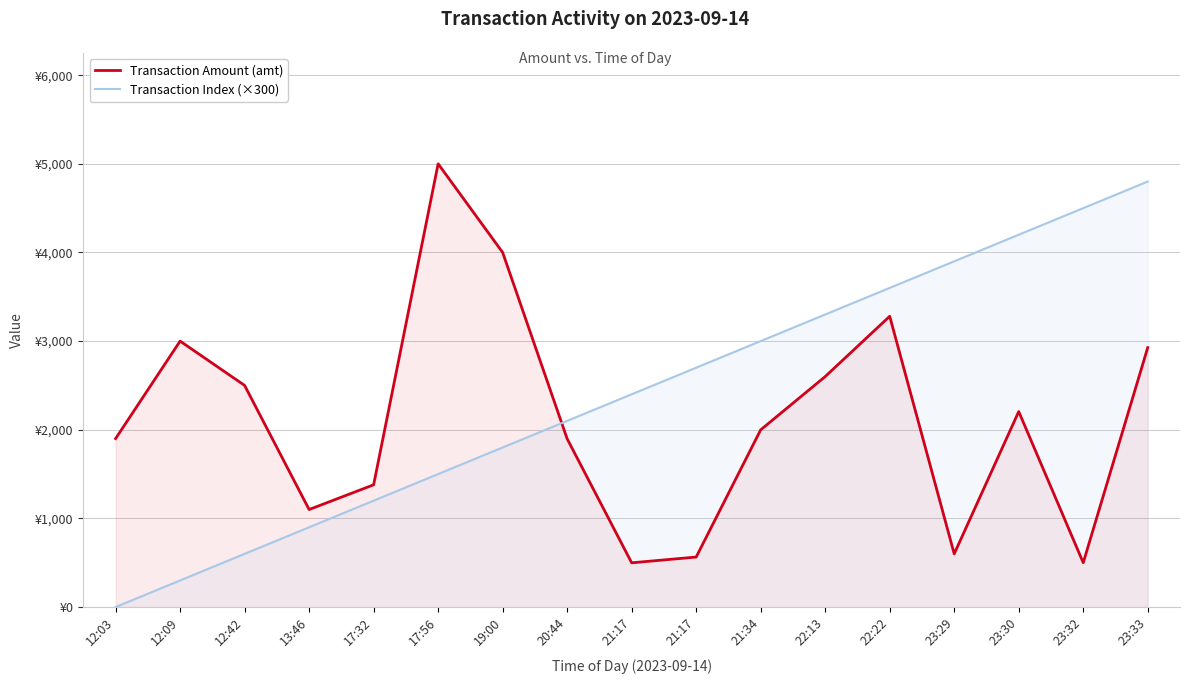

What is the greatest value displayed?

5000.0